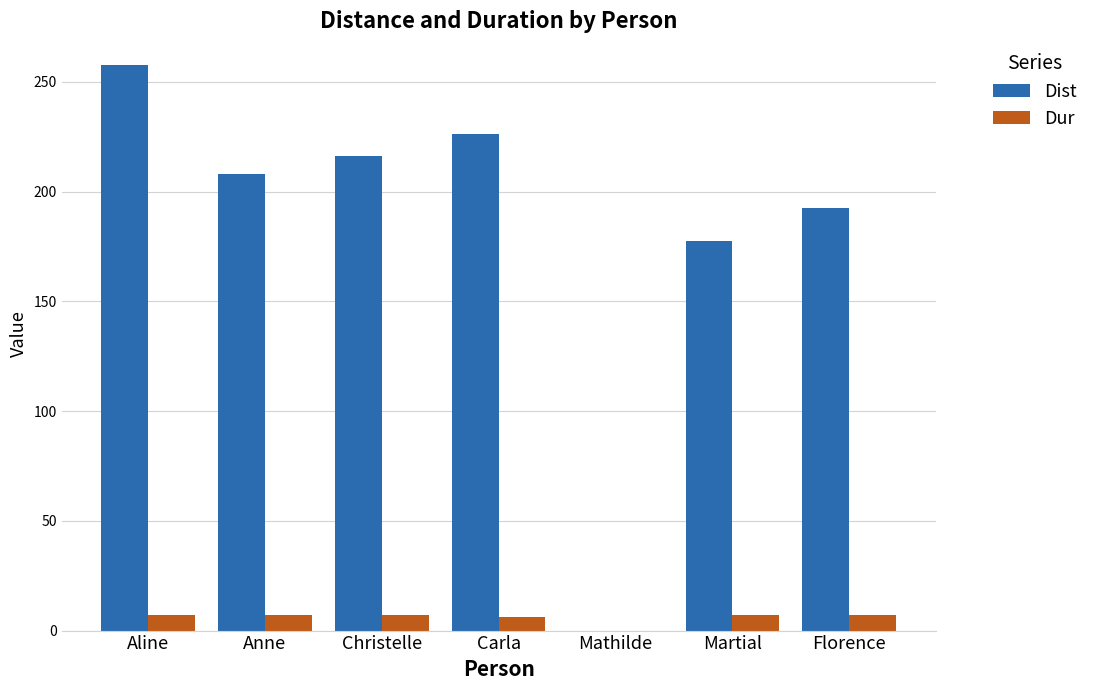

How many groups of bars are there?

7